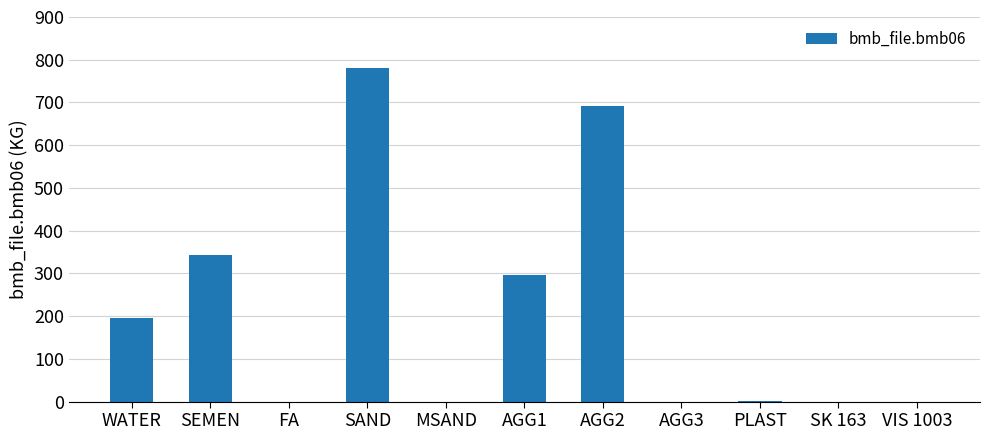

The value at SEMEN is 343.0. True or false?

True